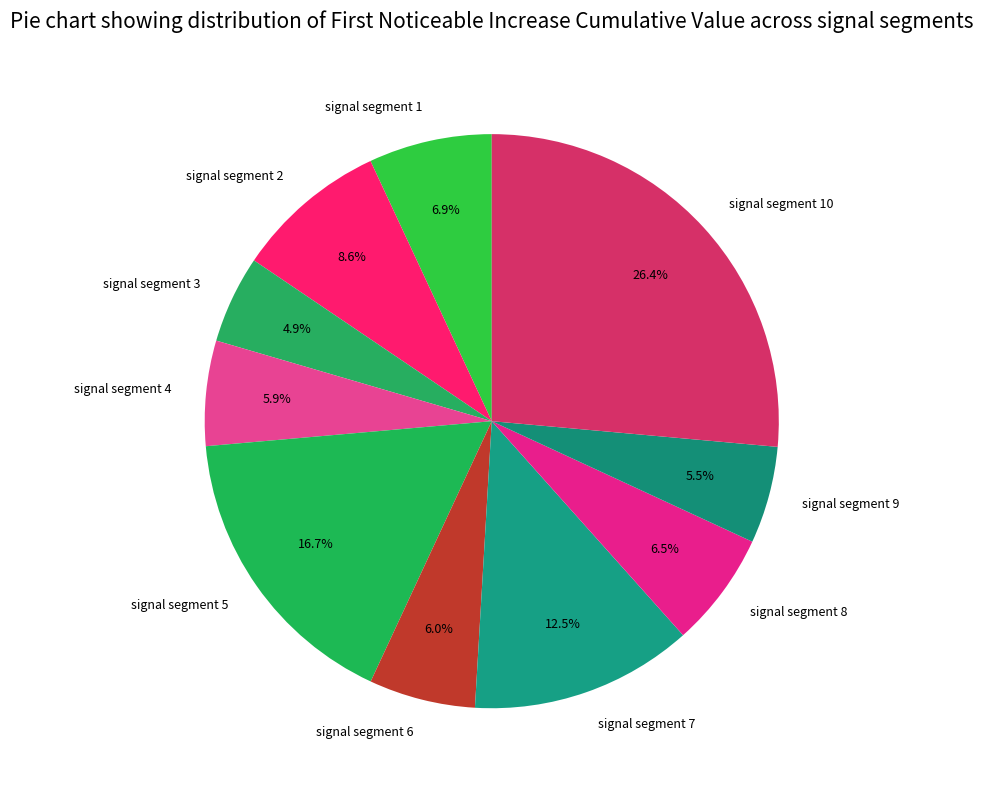

Combined, what portion of the pie is signal segment 2 and signal segment 1?

15.5%